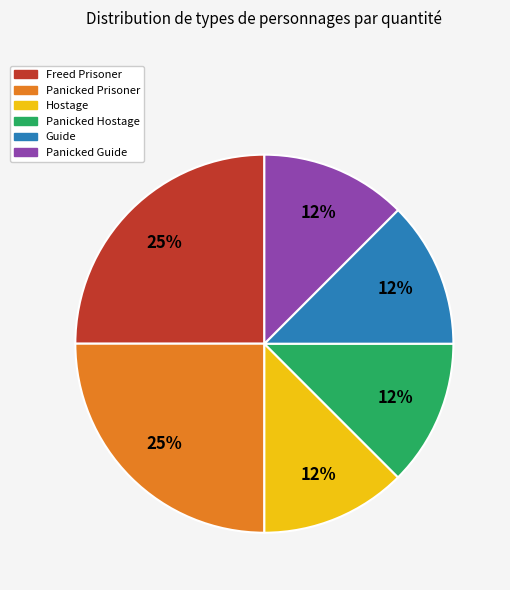

Which has a higher value, Panicked Hostage or Freed Prisoner?

Freed Prisoner